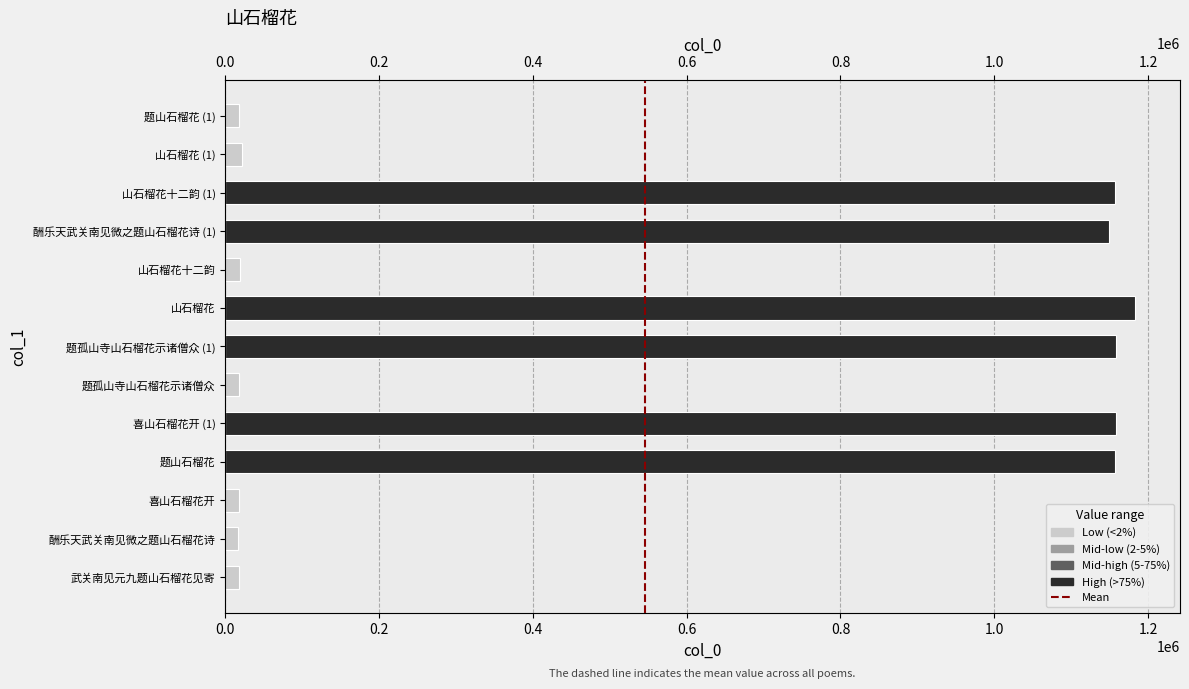

Does the chart contain stacked bars?

No